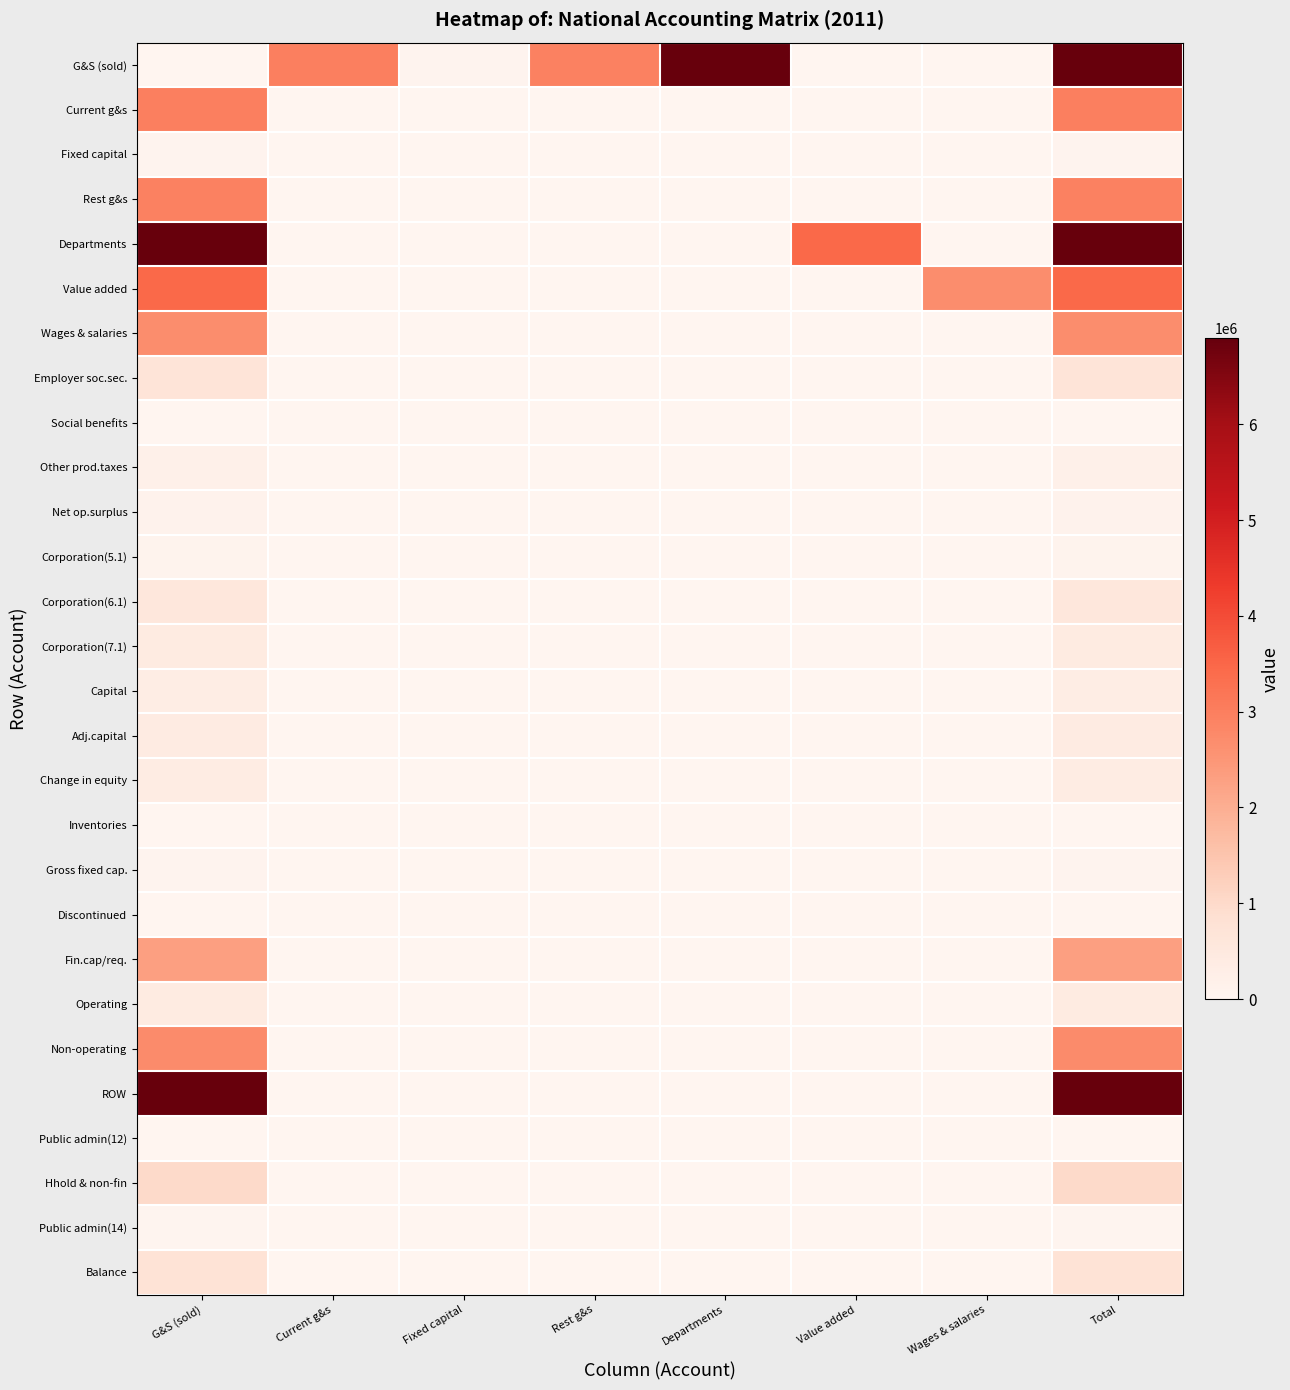

What is the spread (max minus min) of values at Value added?

3471349